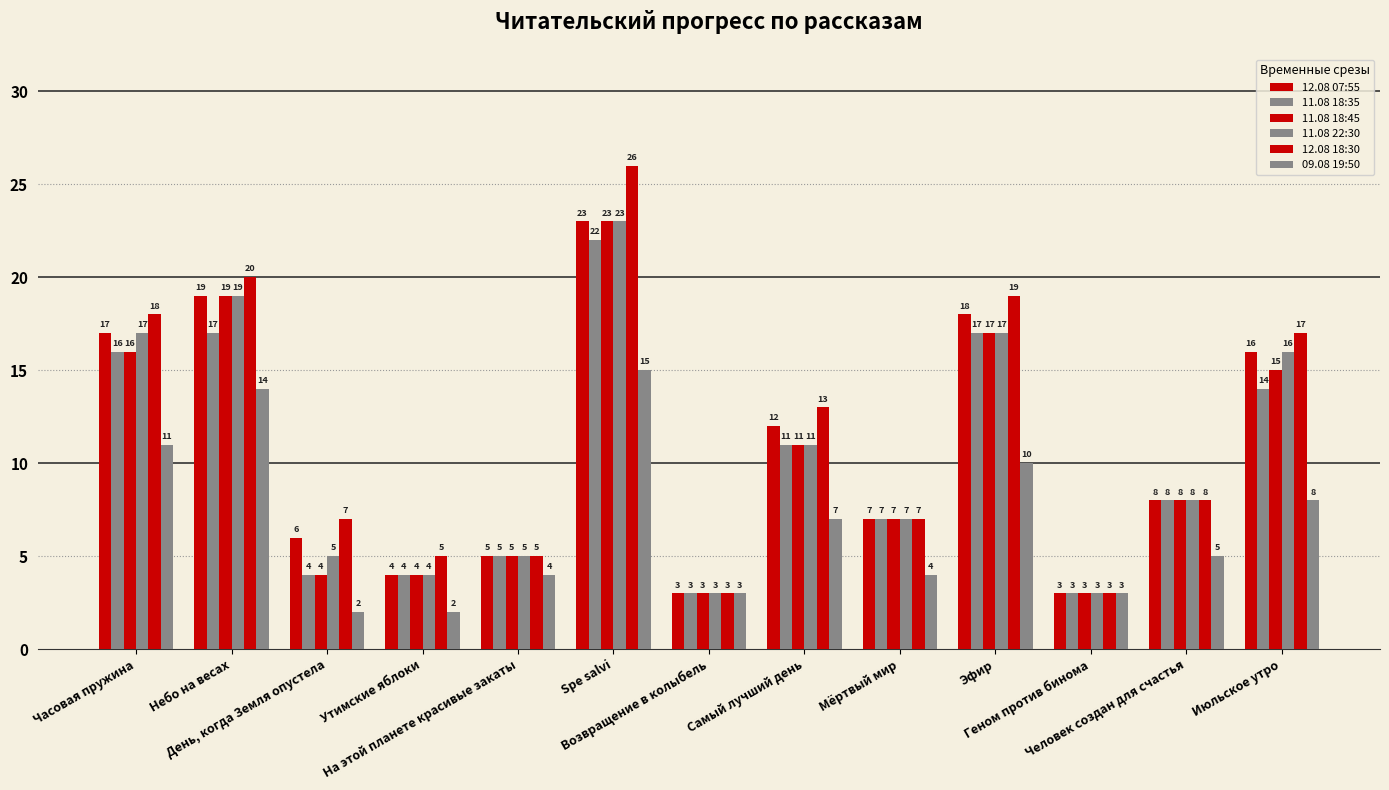

Is the value of 12.08 18:30 at Возвращение в колыбель greater than the value of 12.08 07:55 at Мёртвый мир?

No